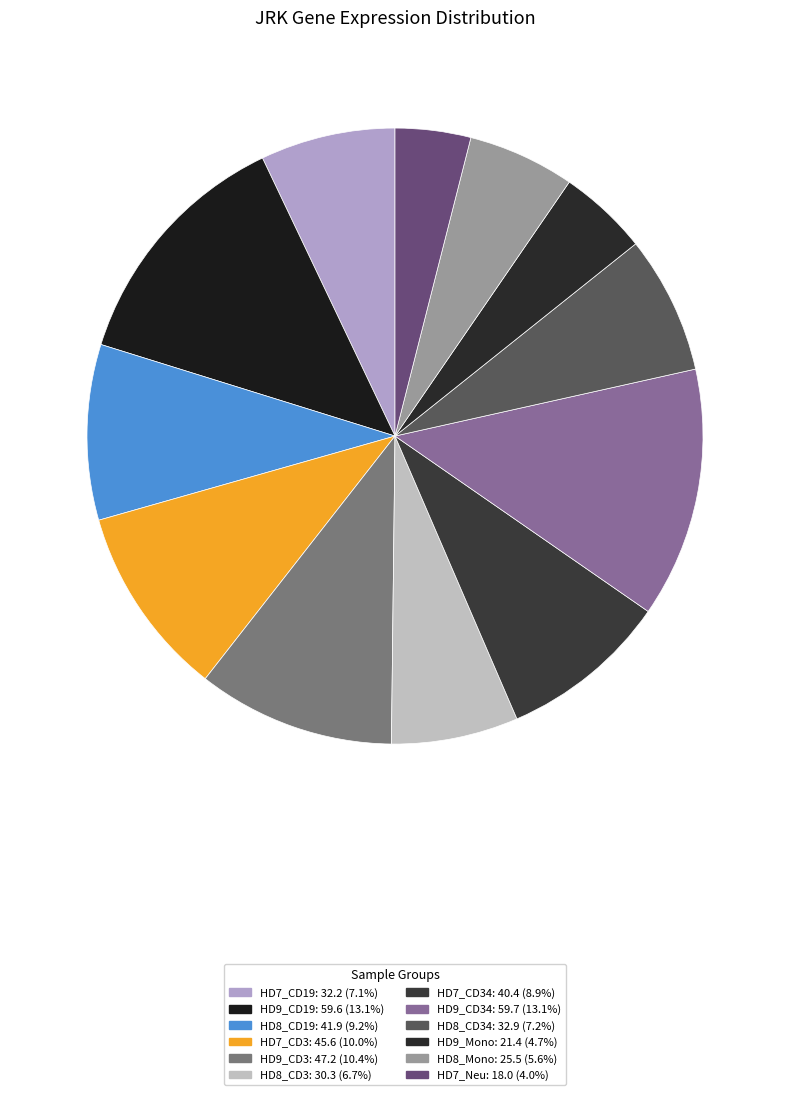

Does any single category account for the majority?

No